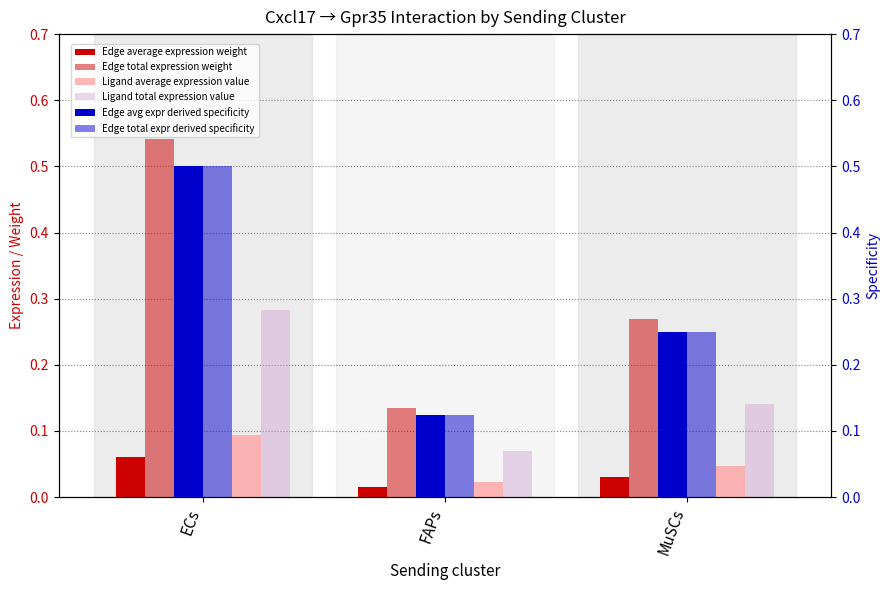

What is the difference between the maximum and minimum values in the Ligand total expression value series?

0.2